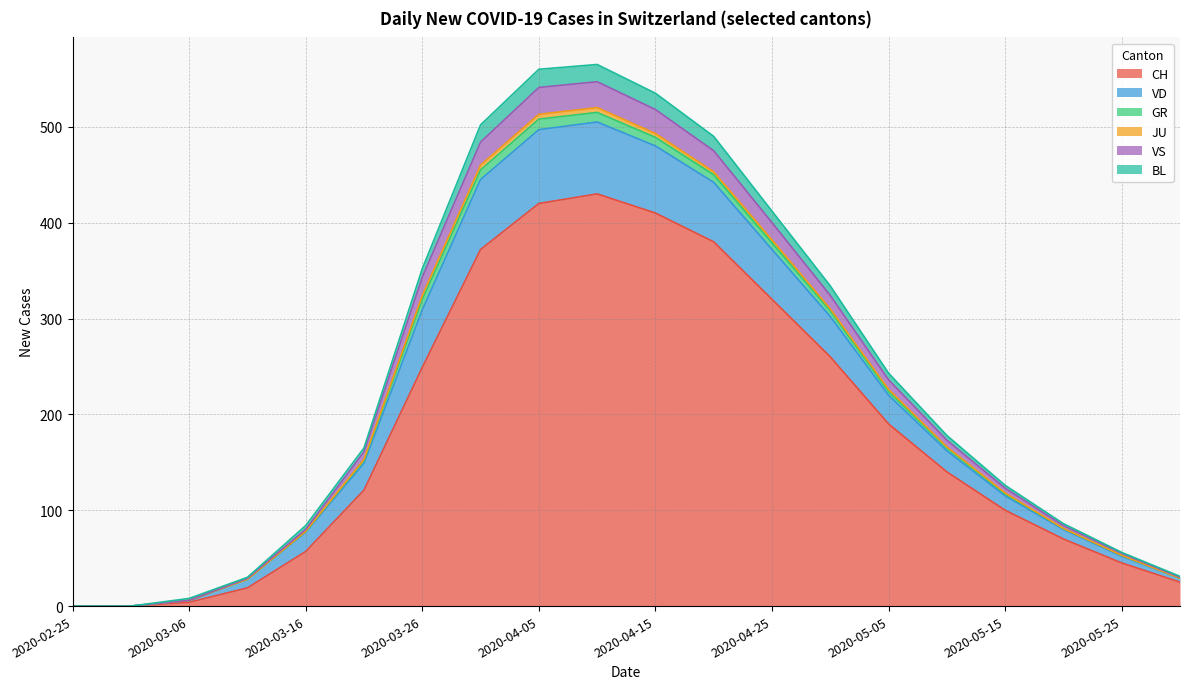

At which label does VD reach its peak?

2020-04-10